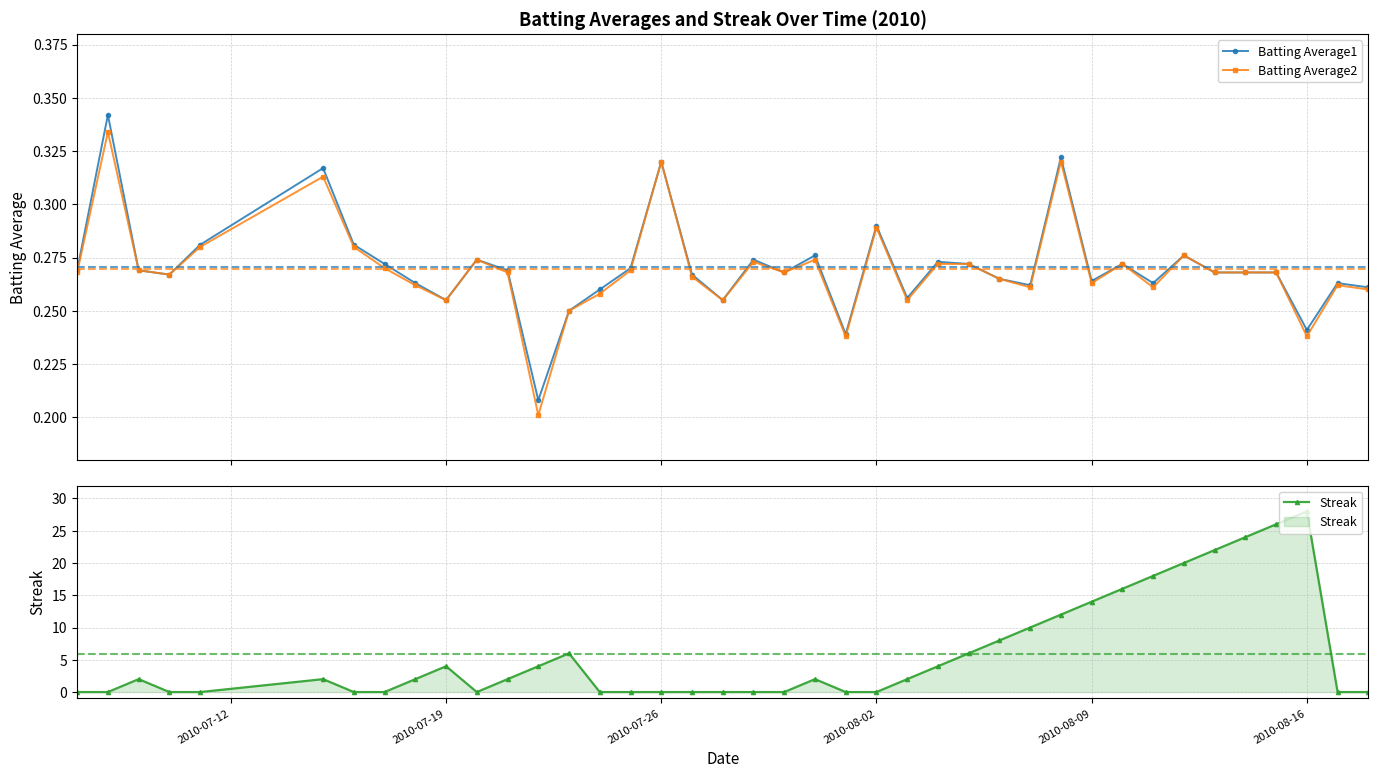

Which series has the largest range (max minus min)?

Streak